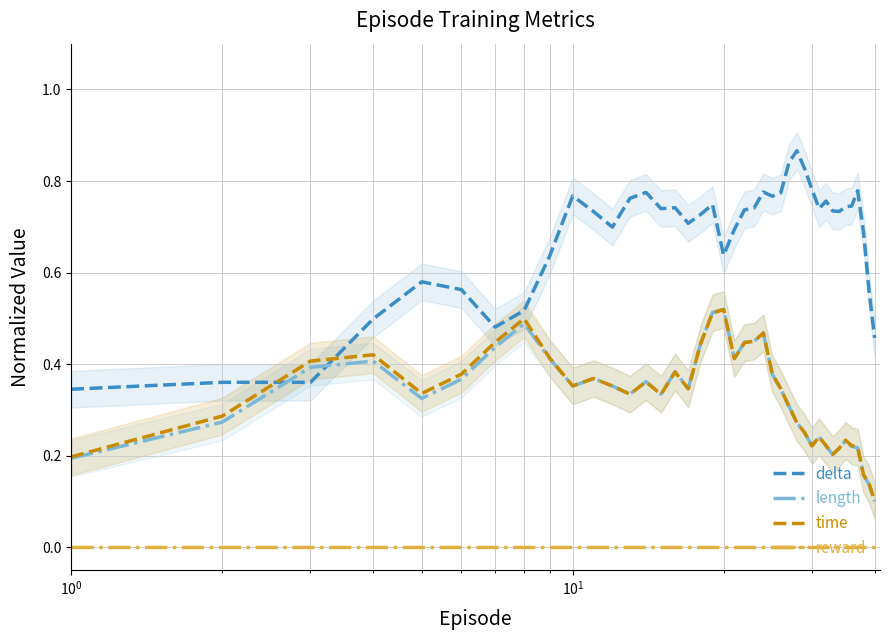

What are all the series names shown in the legend?

delta, length, time, reward